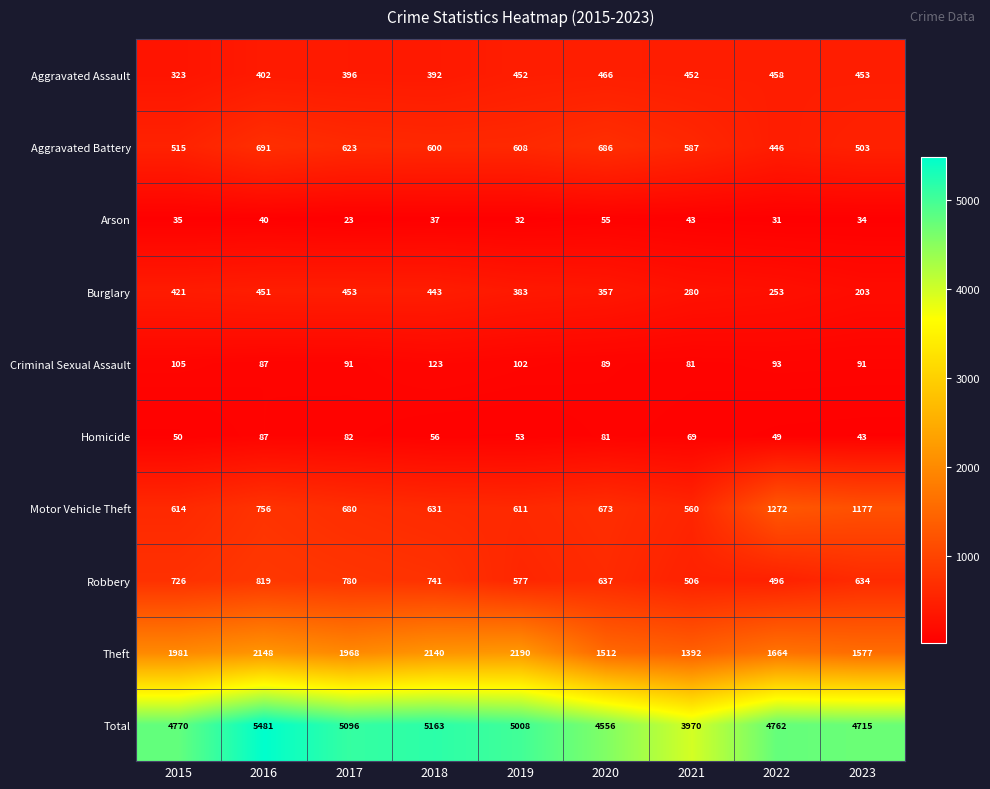

What is the average value of the Motor Vehicle Theft series?

775